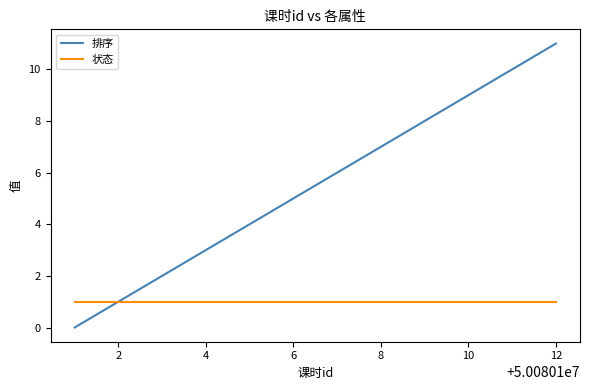

Which series has the widest spread of values?

排序